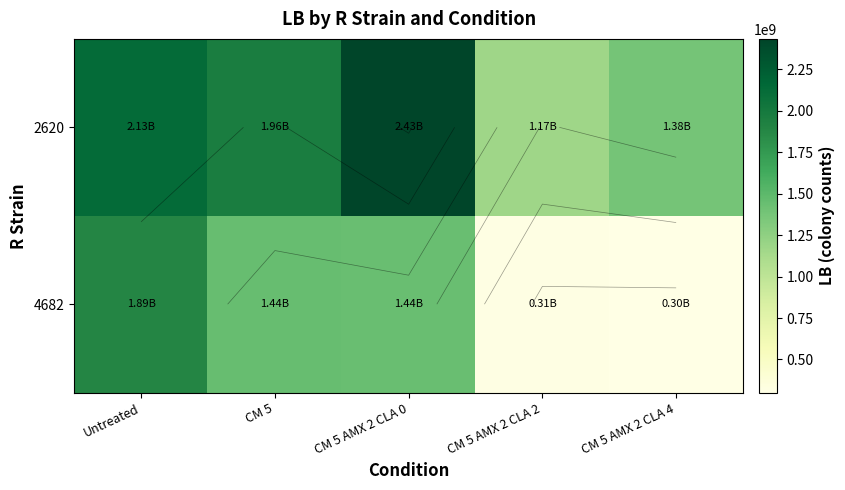

The 2620 series shows 1383333333 at CM 5 AMX 2 CLA 4. True or false?

True